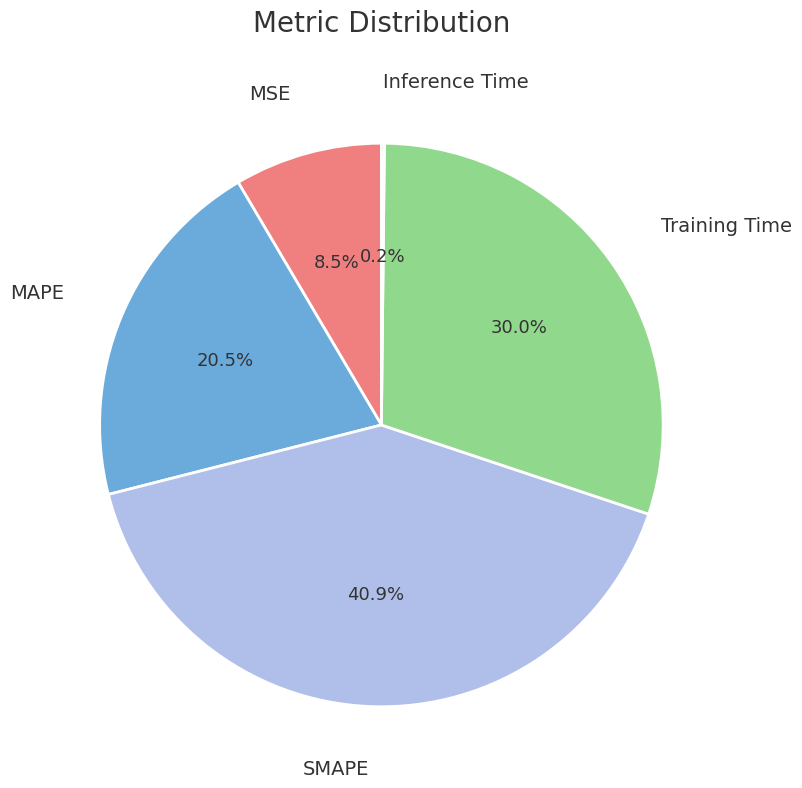

What is the largest slice in the pie chart?

SMAPE